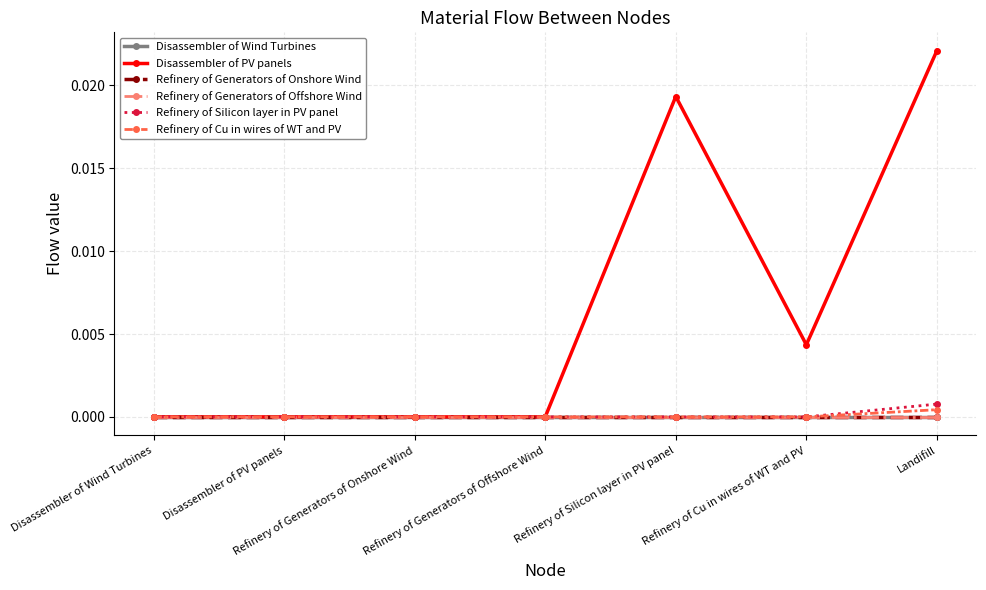

Rank the series at Refinery of Cu in wires of WT and PV from highest to lowest value.

Disassembler of PV panels, Disassembler of Wind Turbines, Refinery of Generators of Onshore Wind, Refinery of Generators of Offshore Wind, Refinery of Silicon layer in PV panel, Refinery of Cu in wires of WT and PV